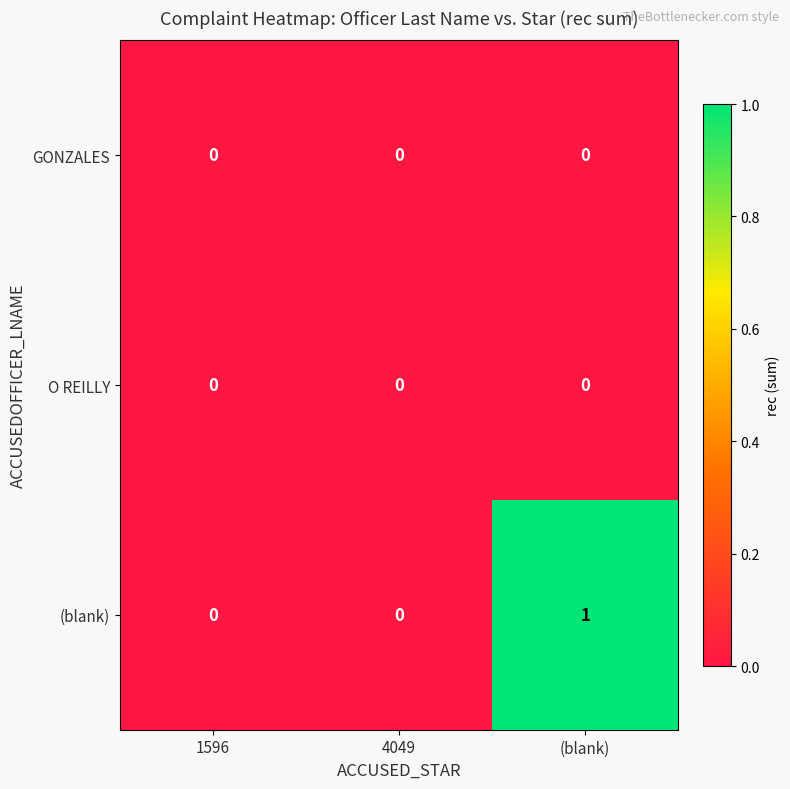

Which series has the largest total across all categories?

(blank)